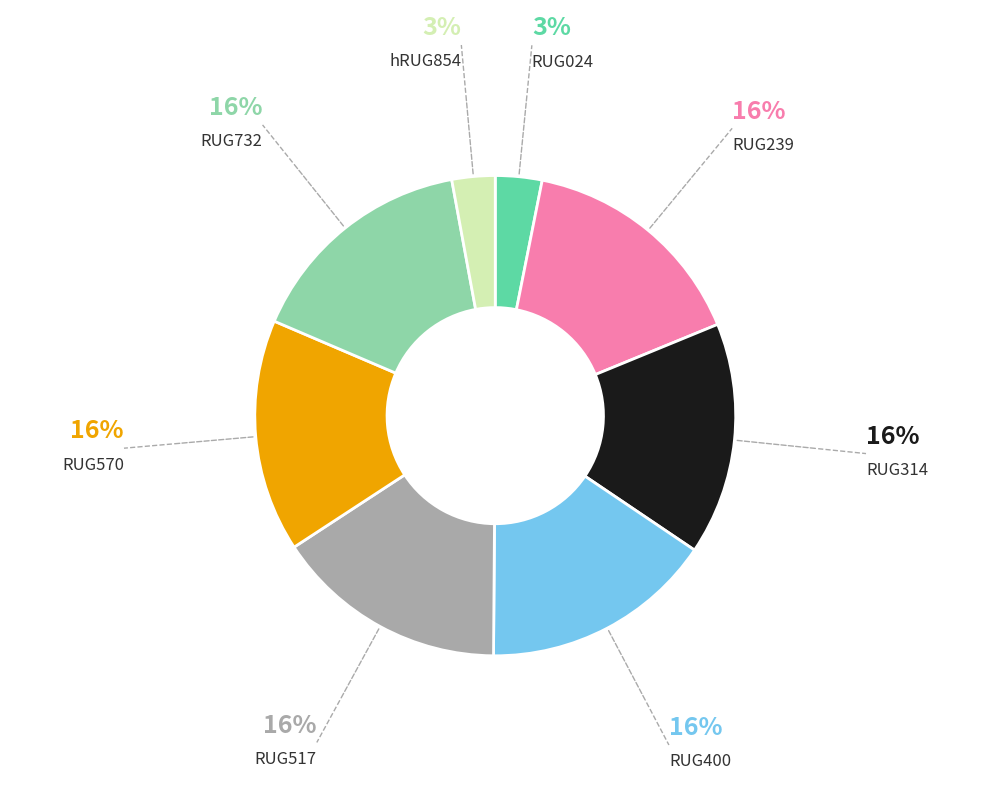

Is there any slice that represents more than half of the pie?

No